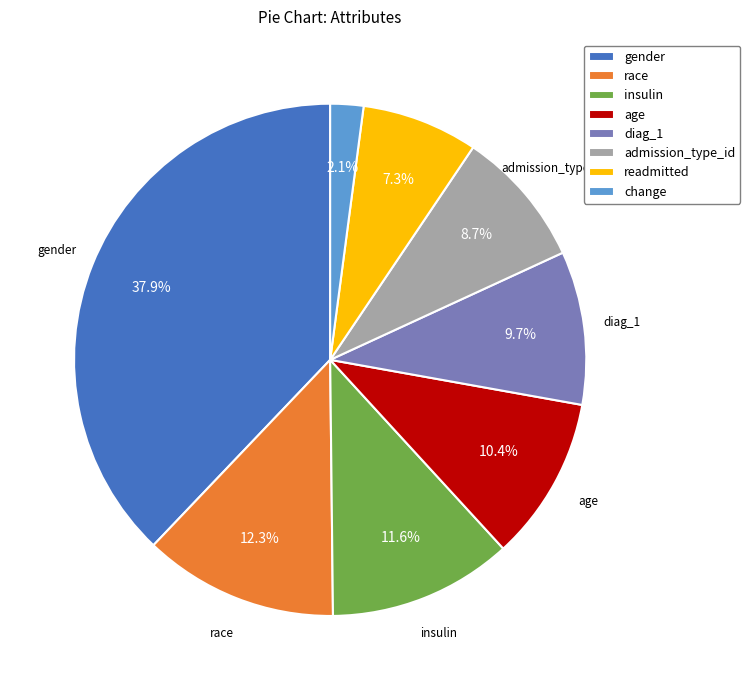

Between admission_type_id and insulin, which is larger?

insulin